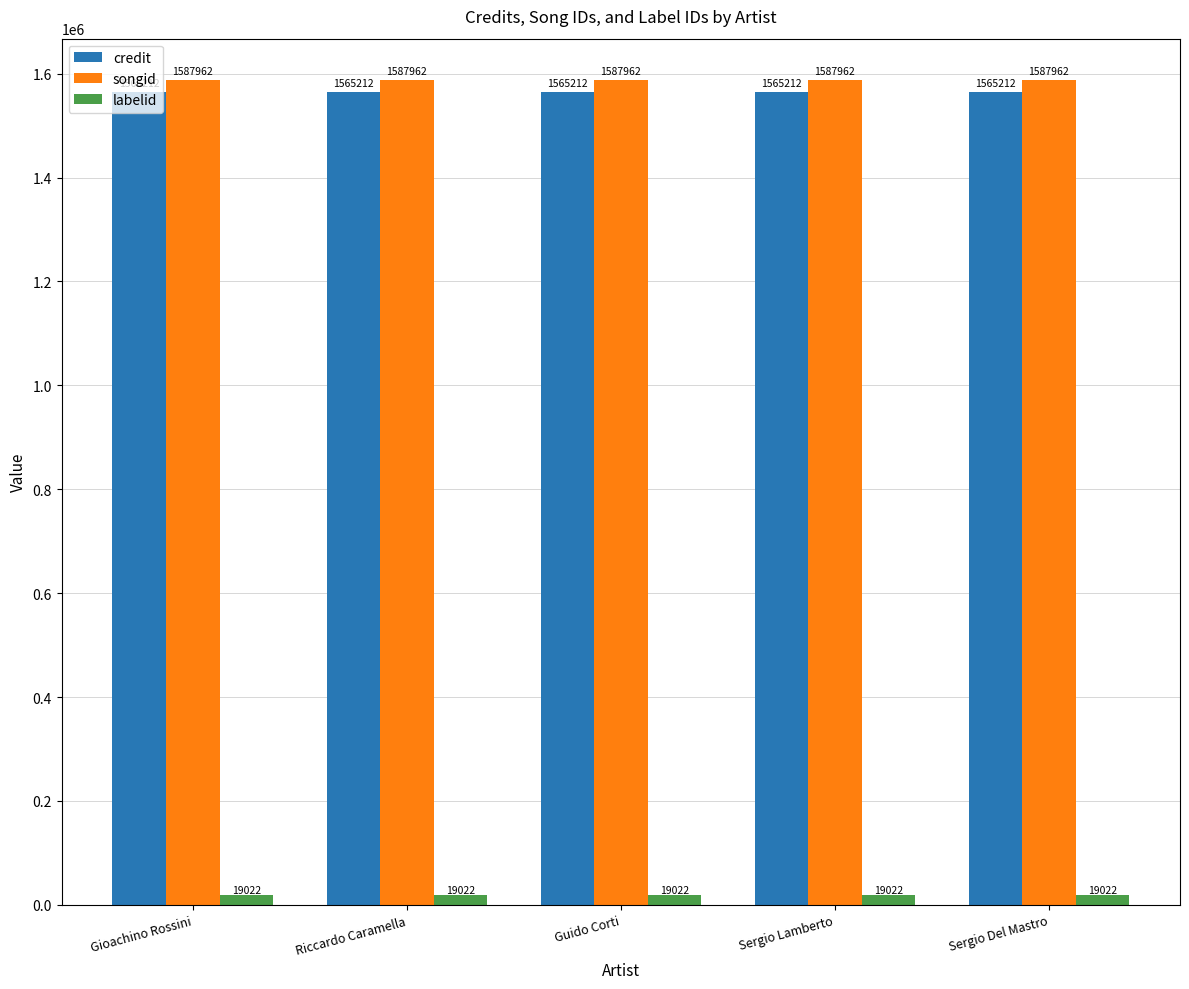

What is the maximum value for credit?

1565212